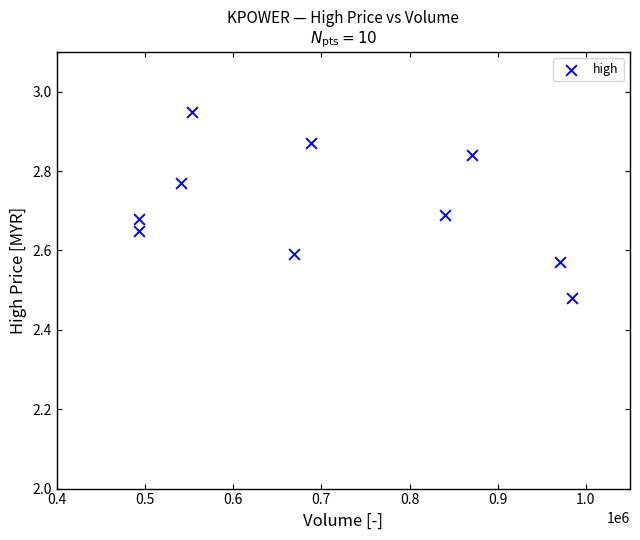

What is the range of Y values (max minus min)?

0.5